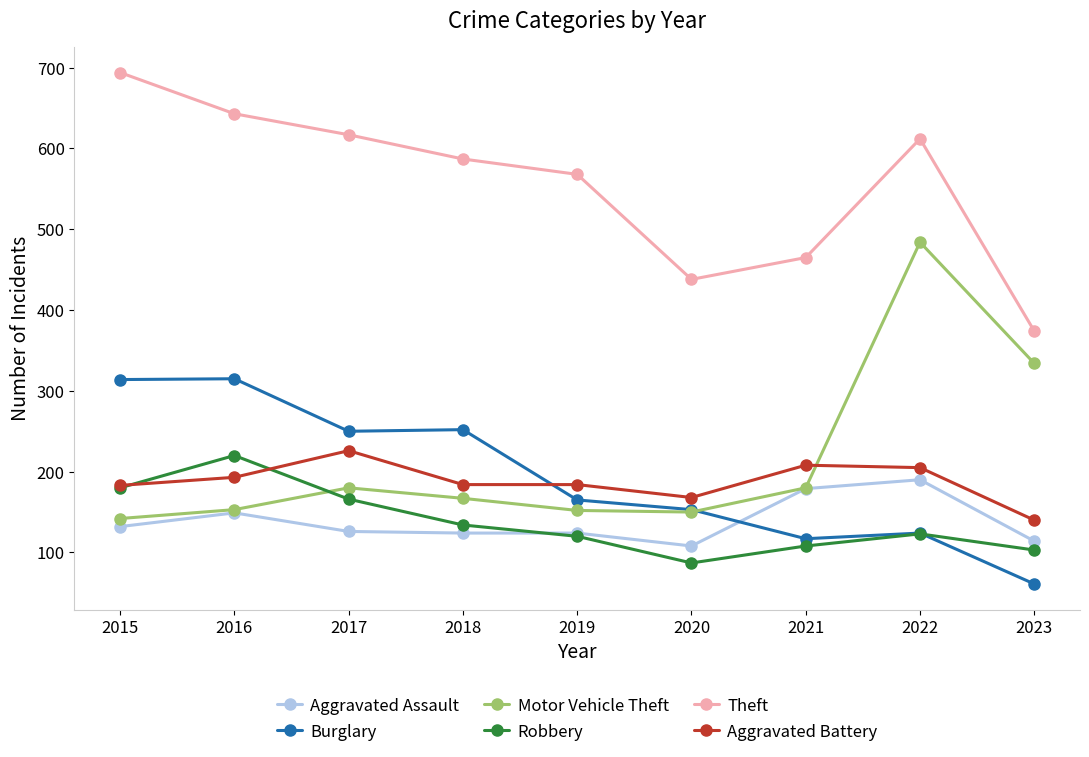

How many interior local peaks does the Robbery series have?

2